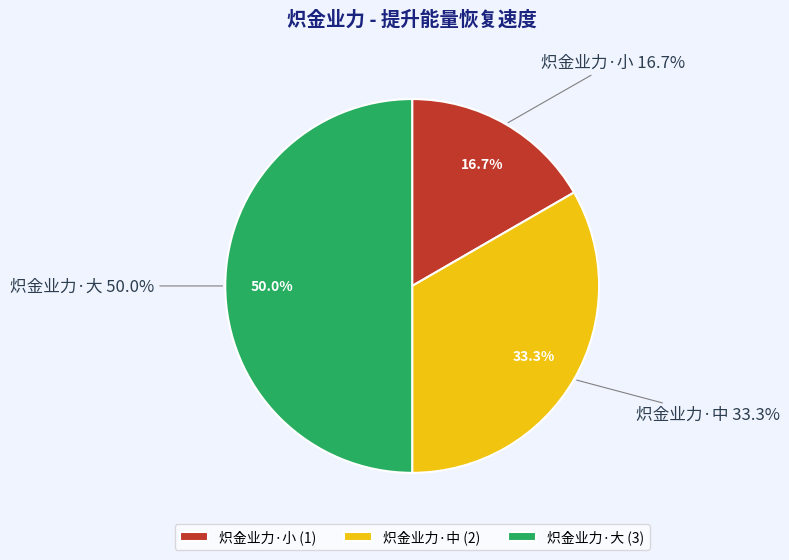

How many slices are in this pie chart?

3